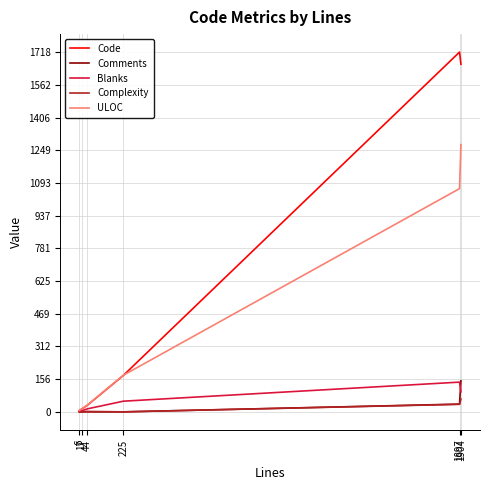

Which series has the largest range (max minus min)?

Code